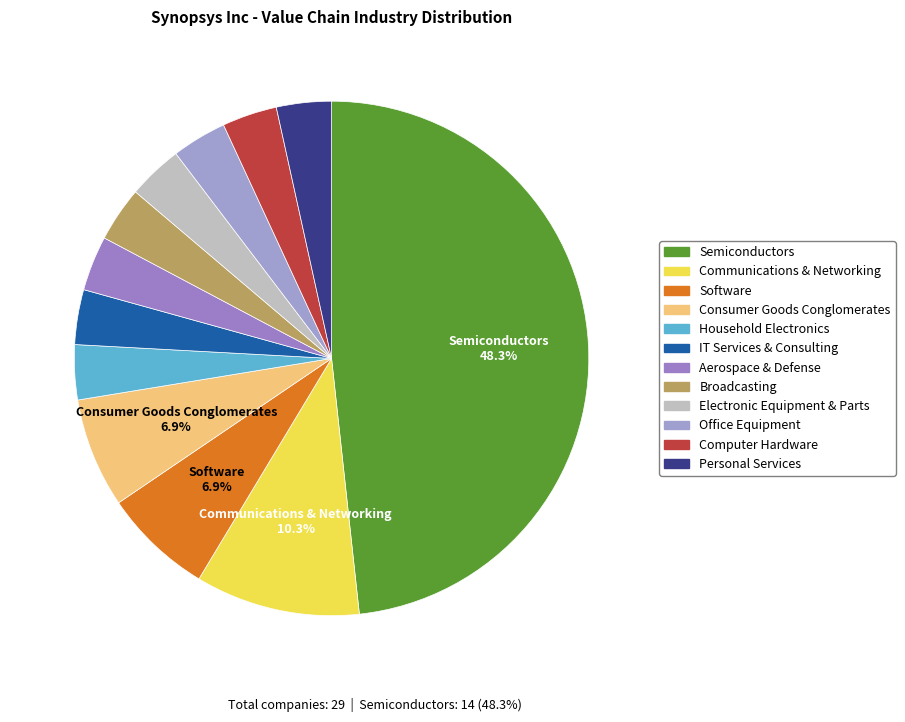

How many segments does this pie chart have?

12